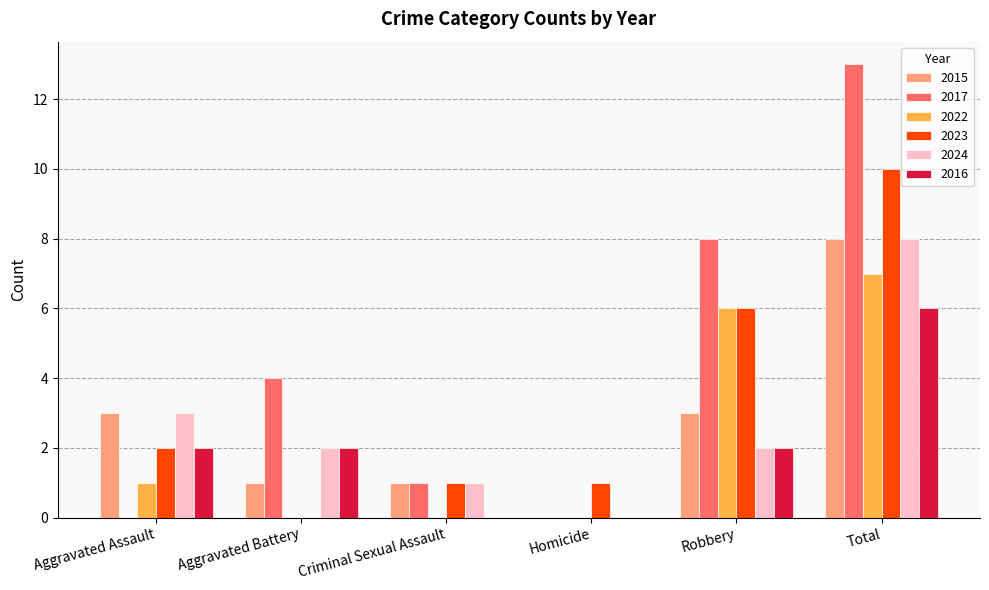

Between Criminal Sexual Assault and Total, which series saw the biggest shift?

2017